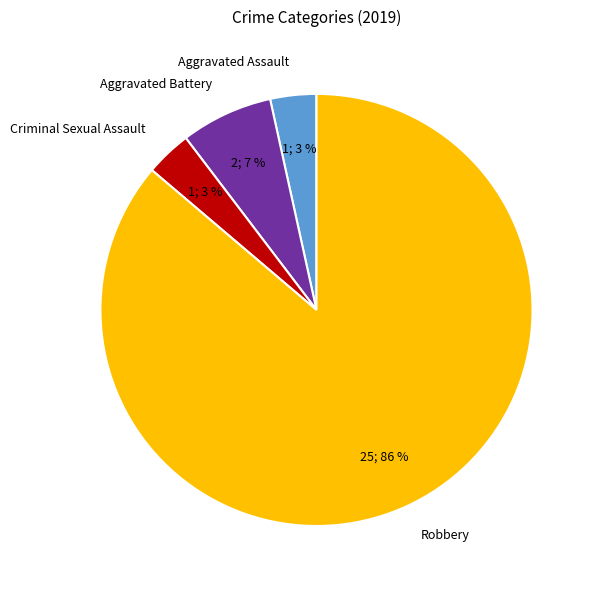

To the nearest percent, what is the combined percentage of Aggravated Assault and Robbery?

90%